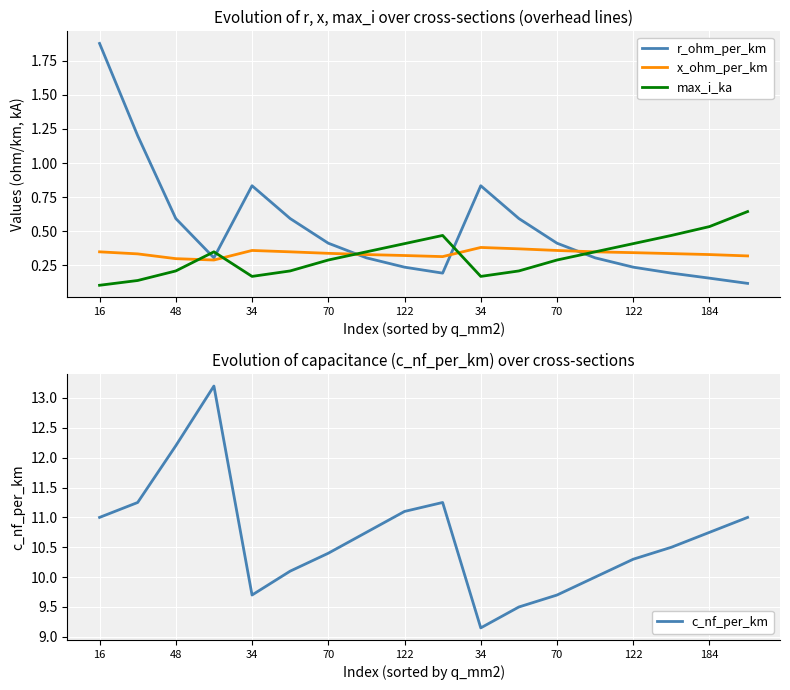

At how many categories does at least one series exceed 0?

18